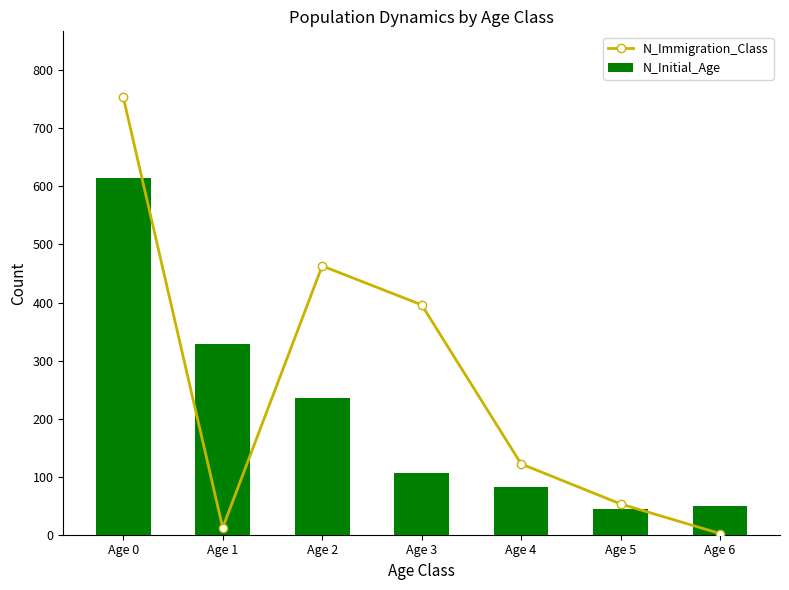

Which series has the largest total across all categories?

N_Immigration_Class